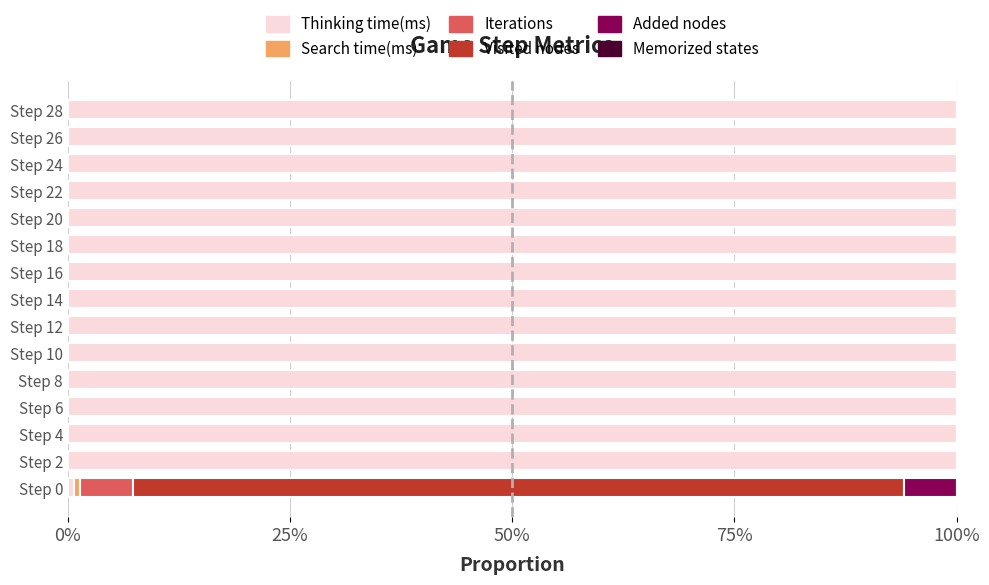

What are all the series names shown in the legend?

Thinking time(ms), Search time(ms), Iterations, Visited nodes, Added nodes, Memorized states